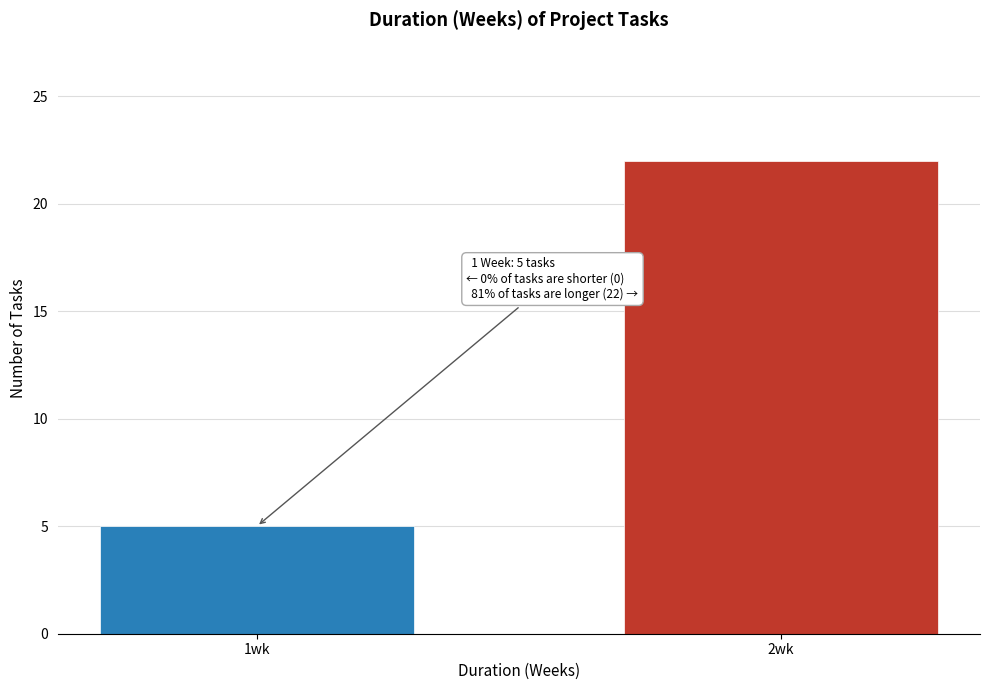

Reading right to left, extract all data points from this chart.

2wk=22	1wk=5